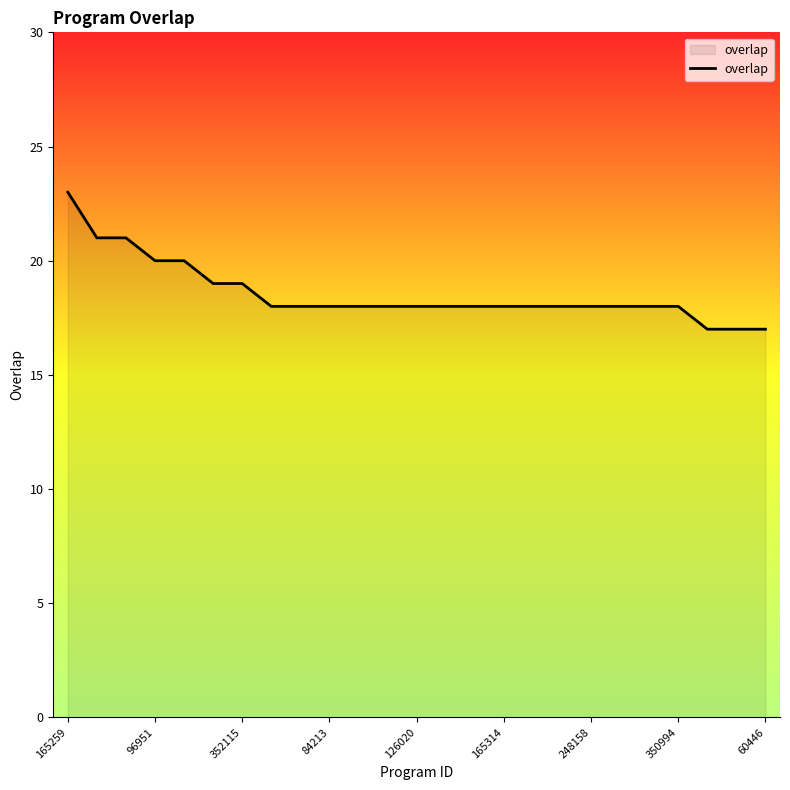

What is the greatest value displayed?

23